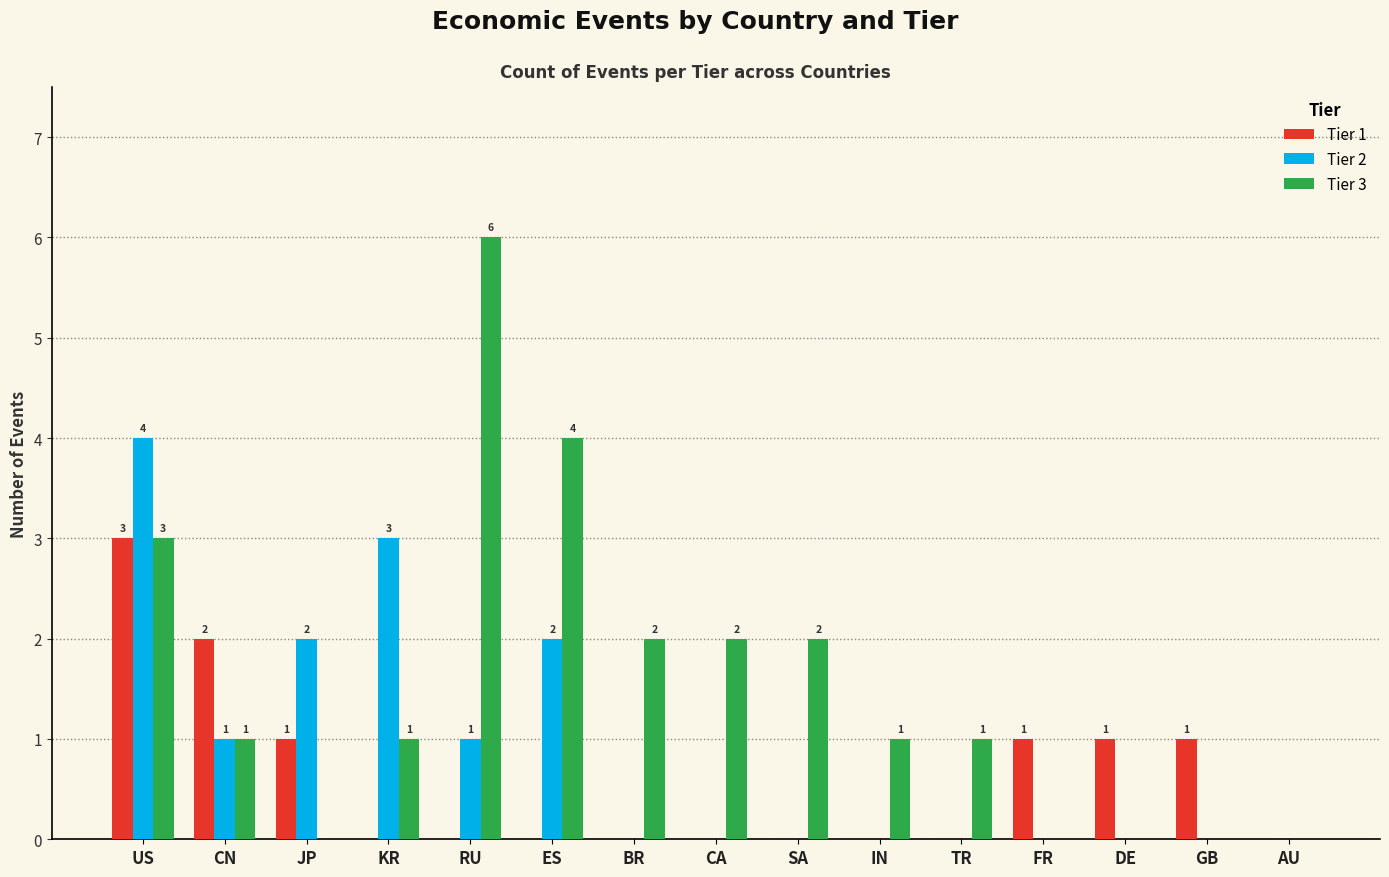

Between US and AU, which series saw the biggest shift?

Tier 2